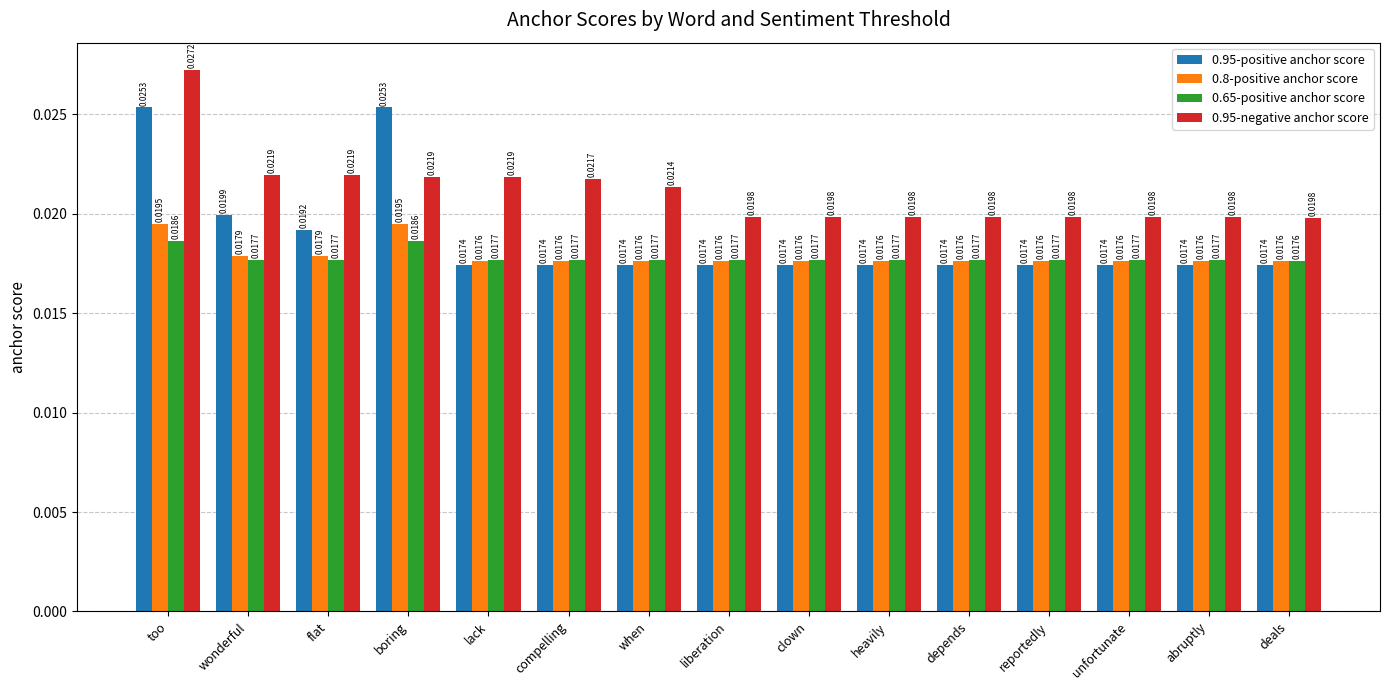

Rank the series at clown from lowest to highest value.

0.95-positive anchor score, 0.8-positive anchor score, 0.65-positive anchor score, 0.95-negative anchor score